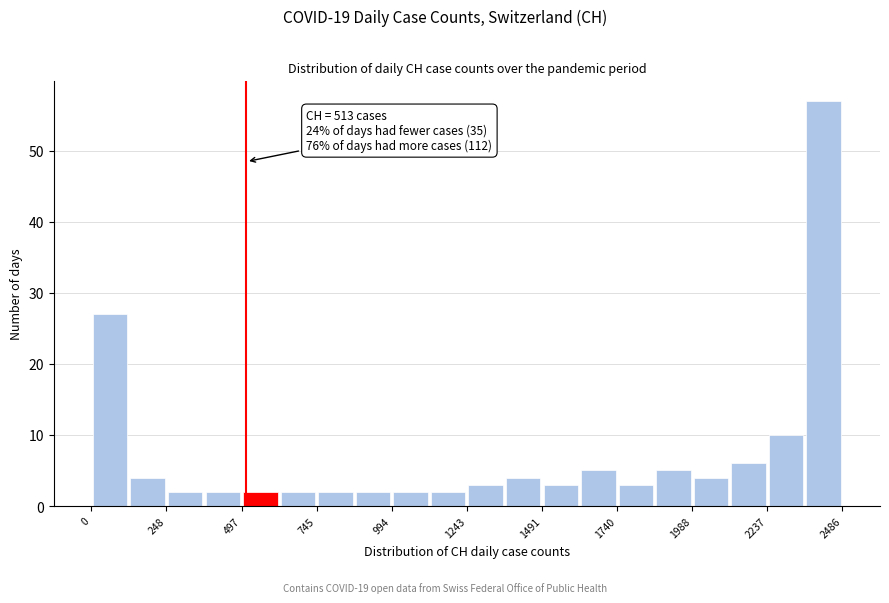

Read against the x-axis, roughly where is the centre of the tallest bar?

2400